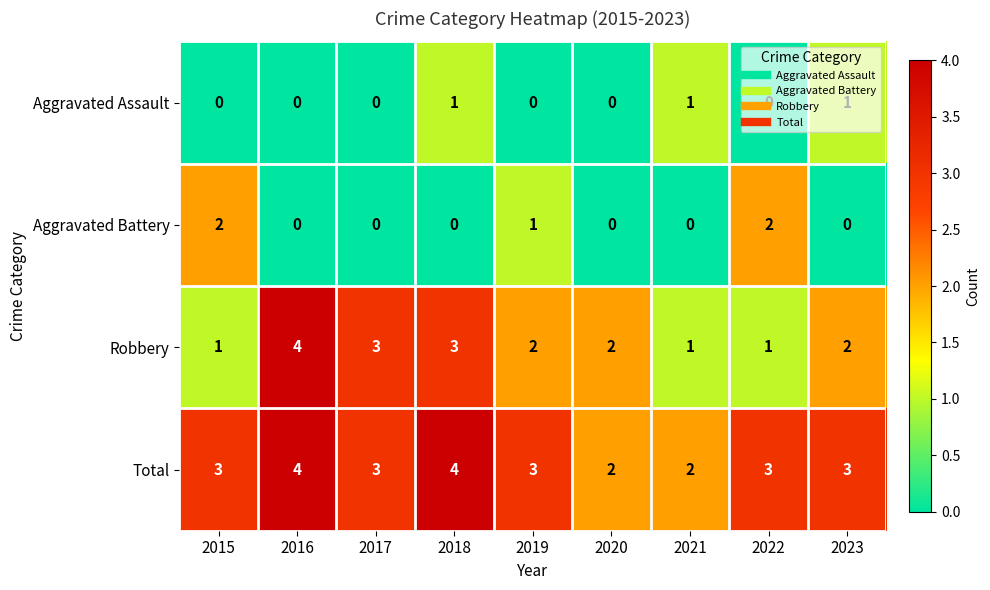

At 2015, list the series in order from smallest to largest.

Aggravated Assault, Robbery, Aggravated Battery, Total